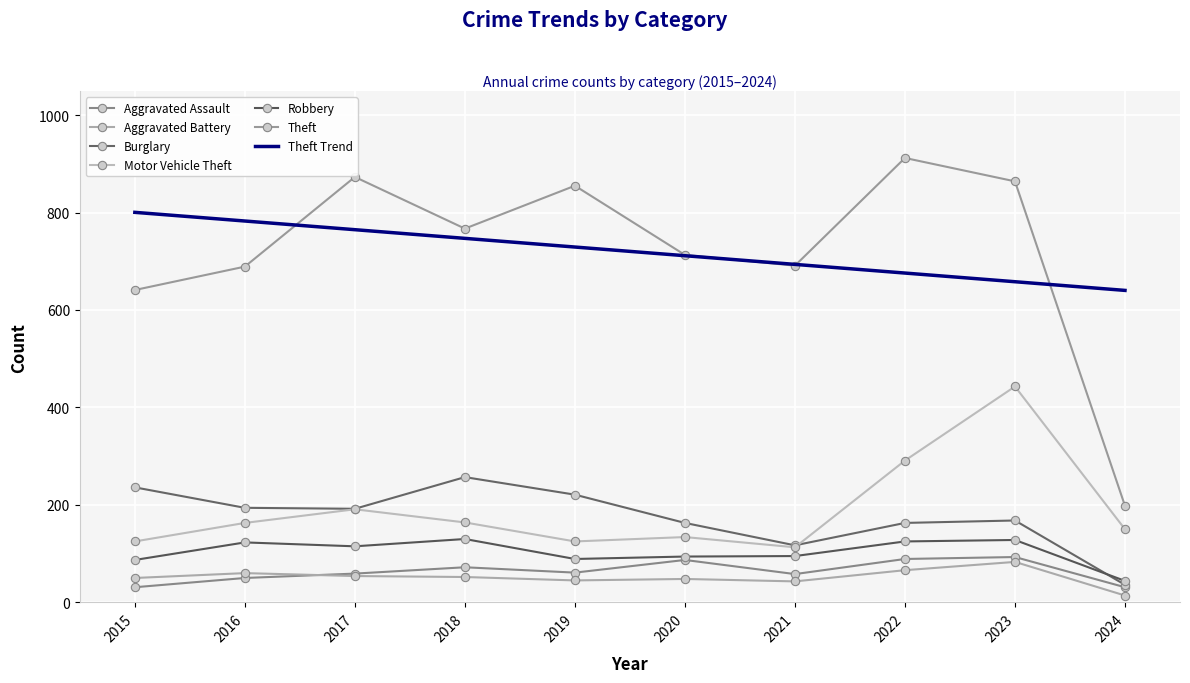

True or false: Motor Vehicle Theft and Theft cross at least once.

False